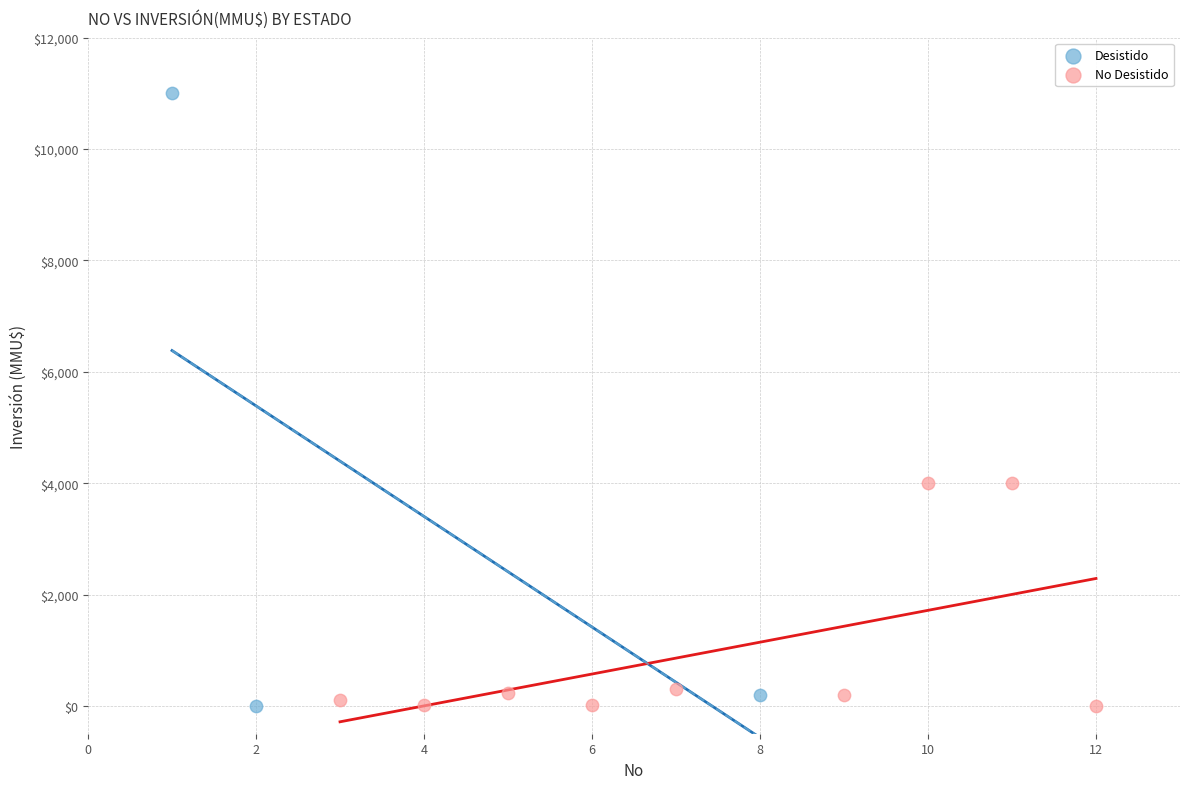

Which series contains the highest Y value?

Desistido